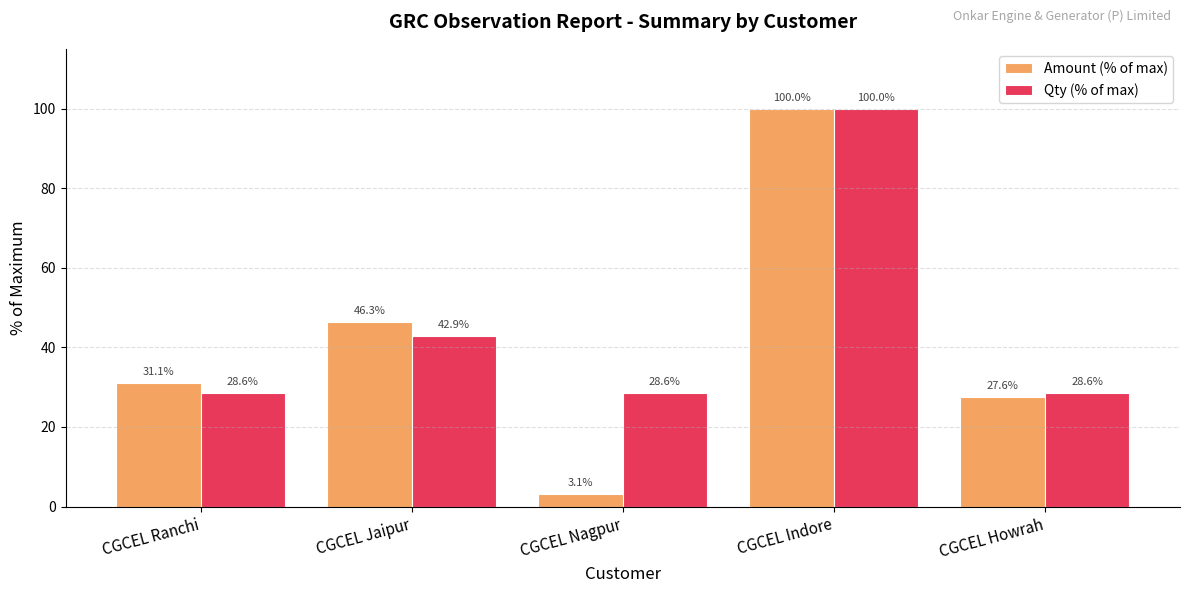

At CGCEL Nagpur, list the series in order from smallest to largest.

Amount (% of max), Qty (% of max)